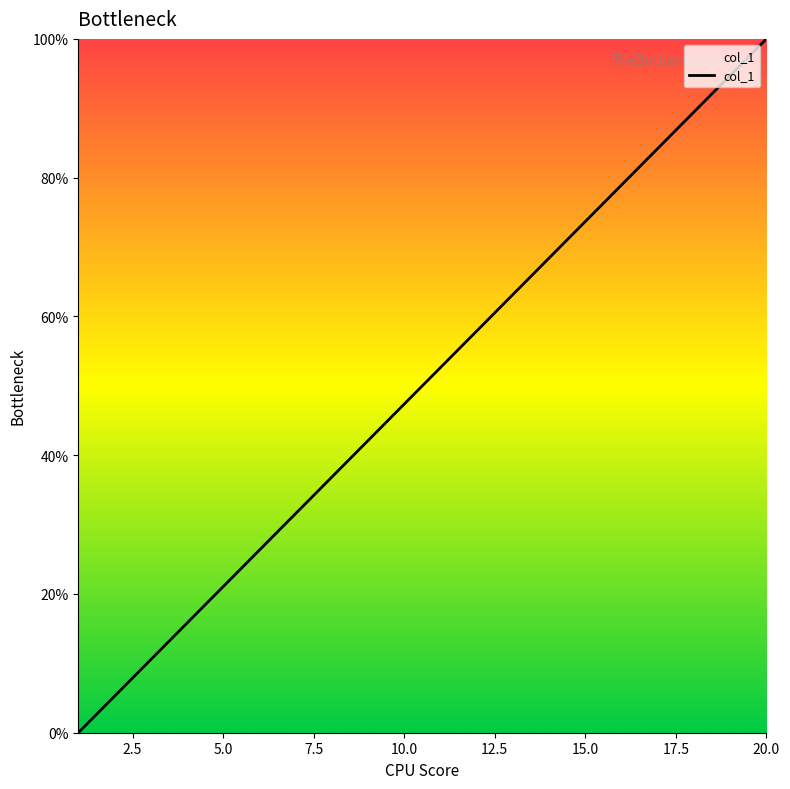

What is the maximum value shown in the chart?

100.0